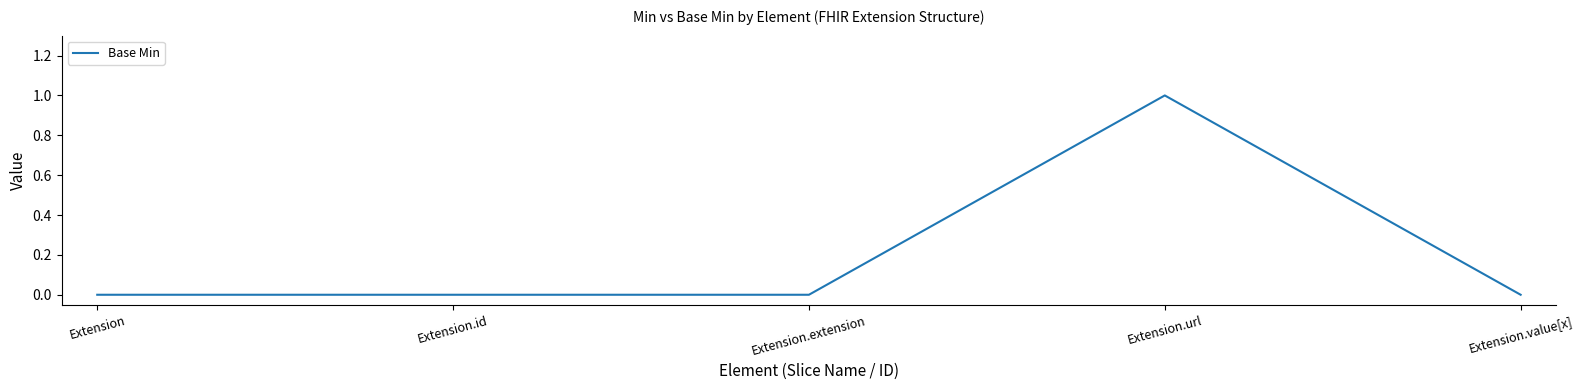

The value at Extension.value[x] is 0. True or false?

True